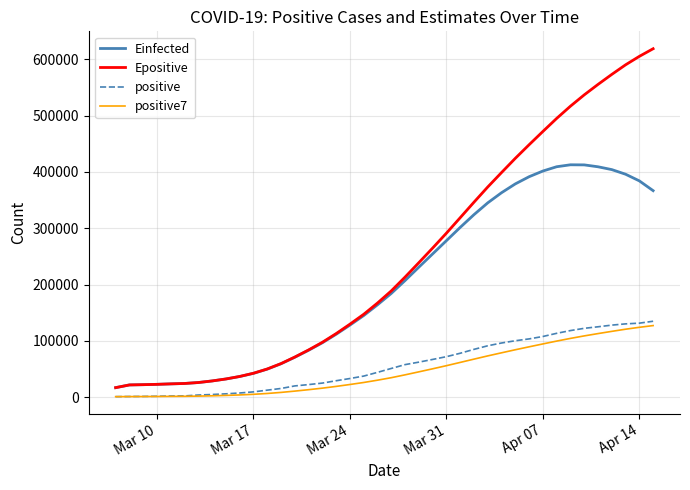

True or false: Einfected and positive cross at least once.

False